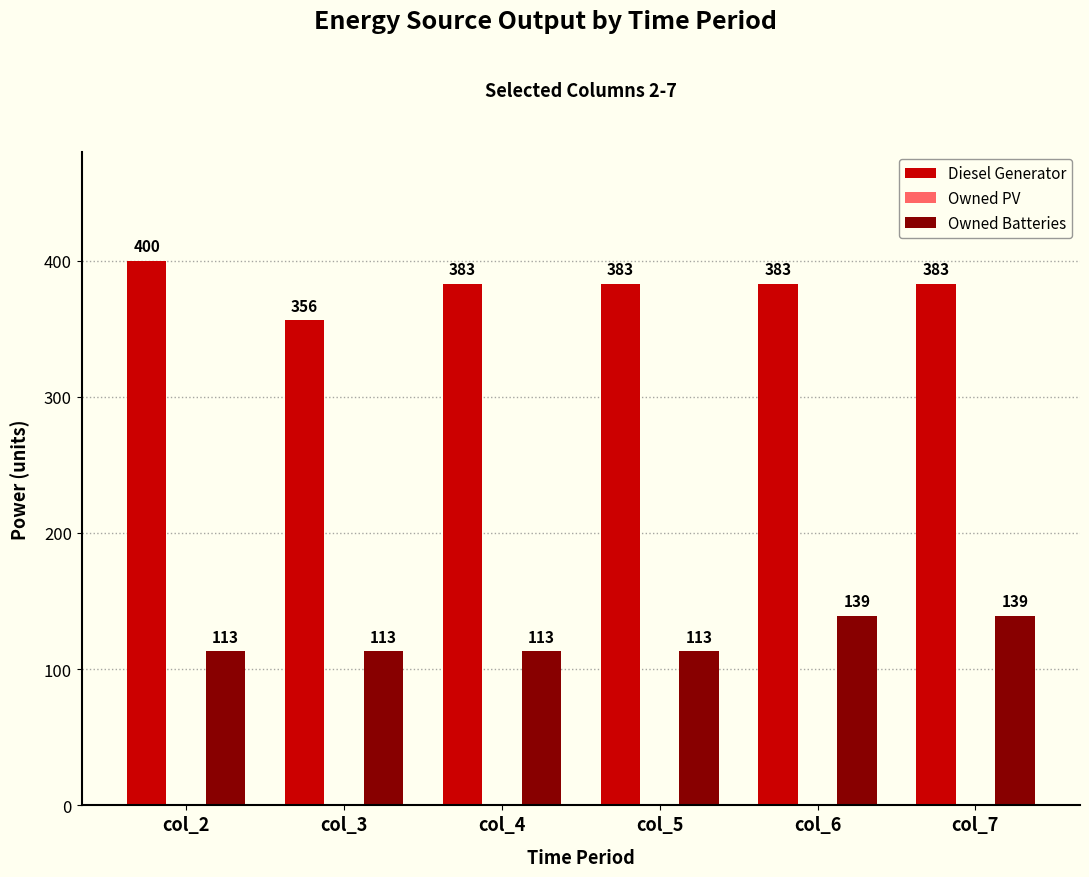

The Diesel Generator series shows 356 at col_3. True or false?

True